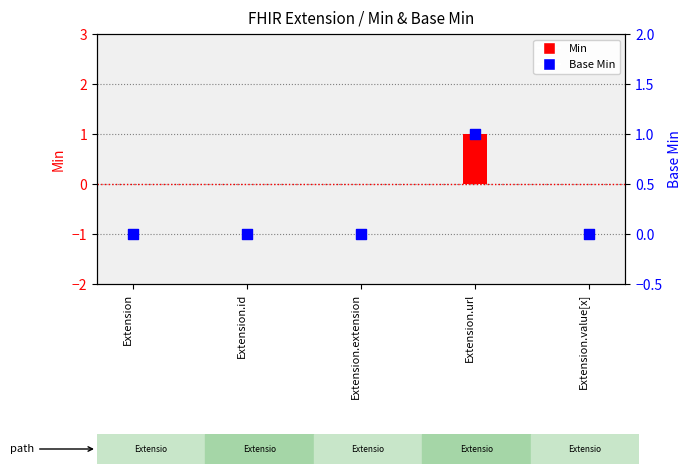

Is the value of Min at Extension.url greater than the value of Base Min at Extension?

Yes